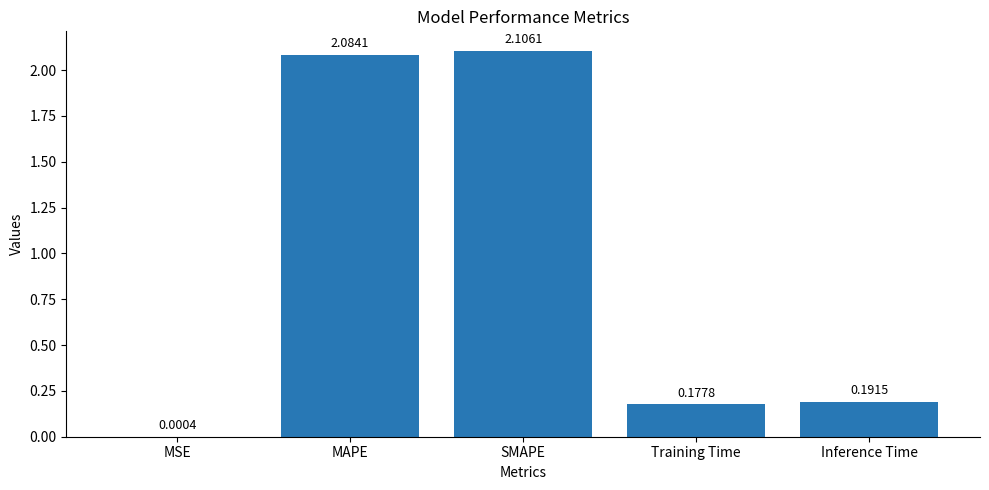

Which category has the highest value across all series?

SMAPE